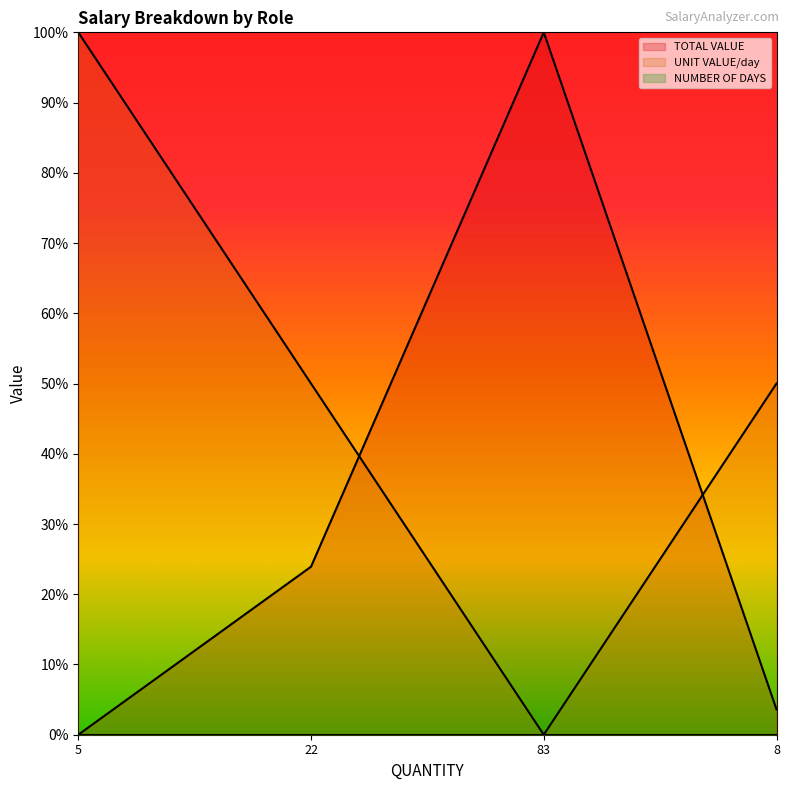

Which series has the largest range (max minus min)?

TOTAL VALUE